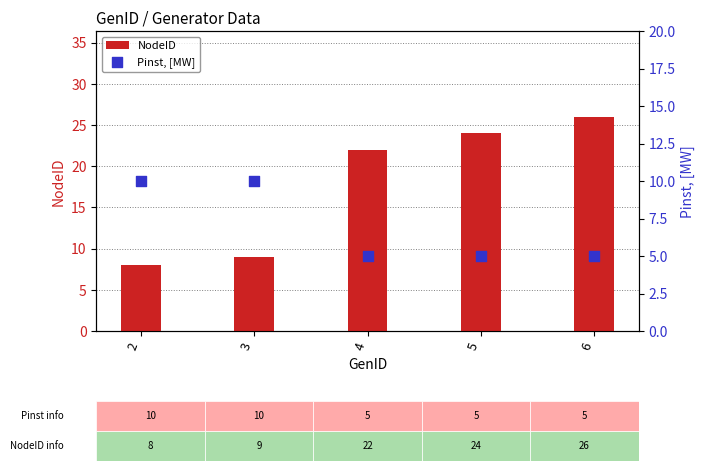

Which series has the widest spread of Y values?

NodeID